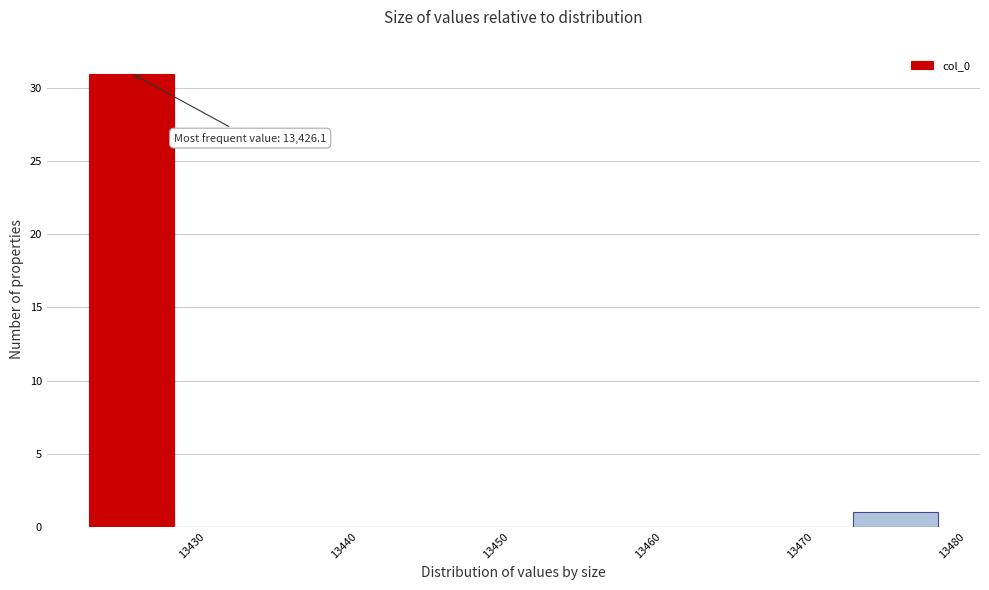

Which range on the x-axis has the tallest bar?

13423 to 13429